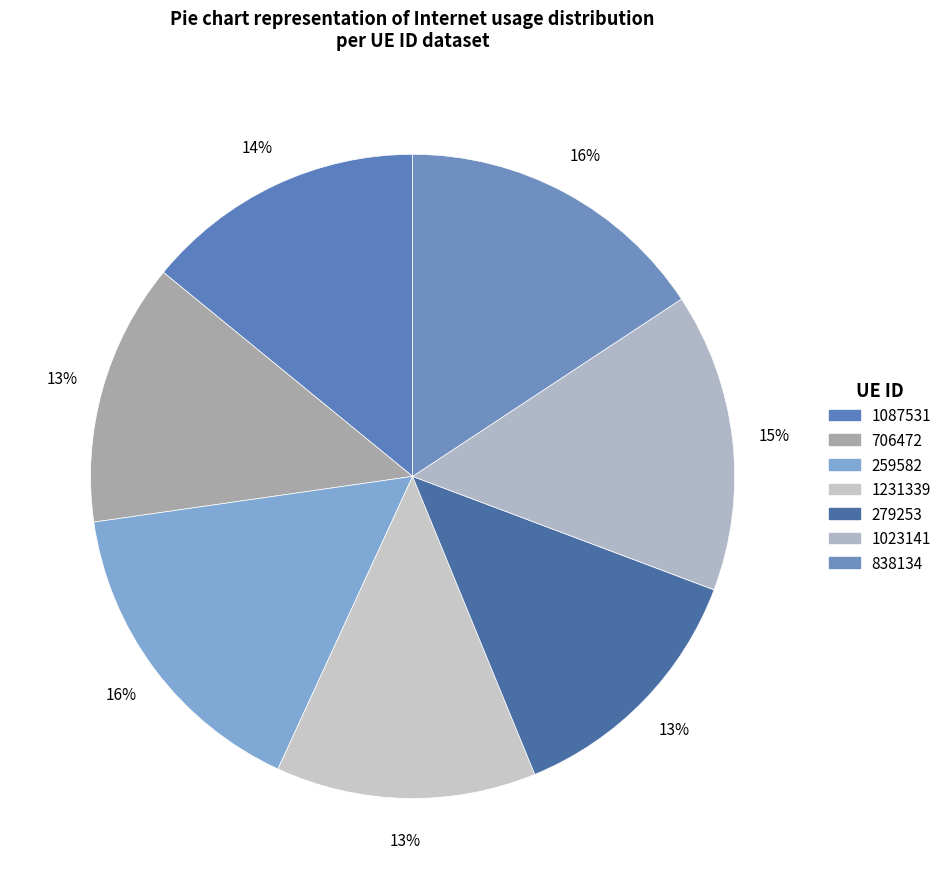

To the nearest percent, what is the average slice percentage?

14%